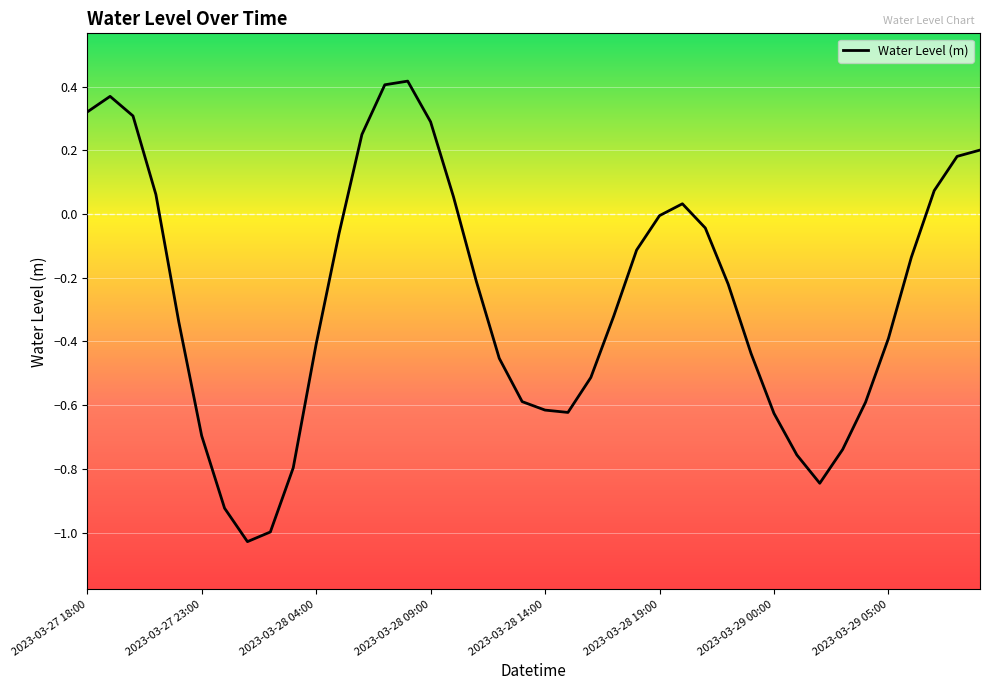

What is the difference between the maximum and minimum values?

1.4